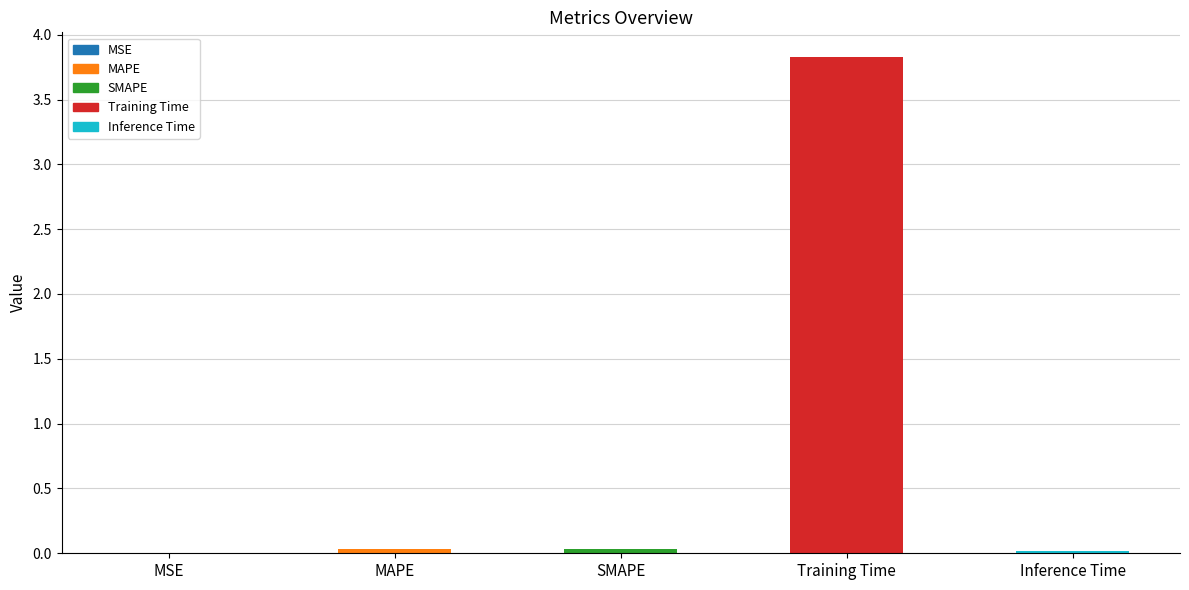

What is the maximum value shown in the chart?

3.8